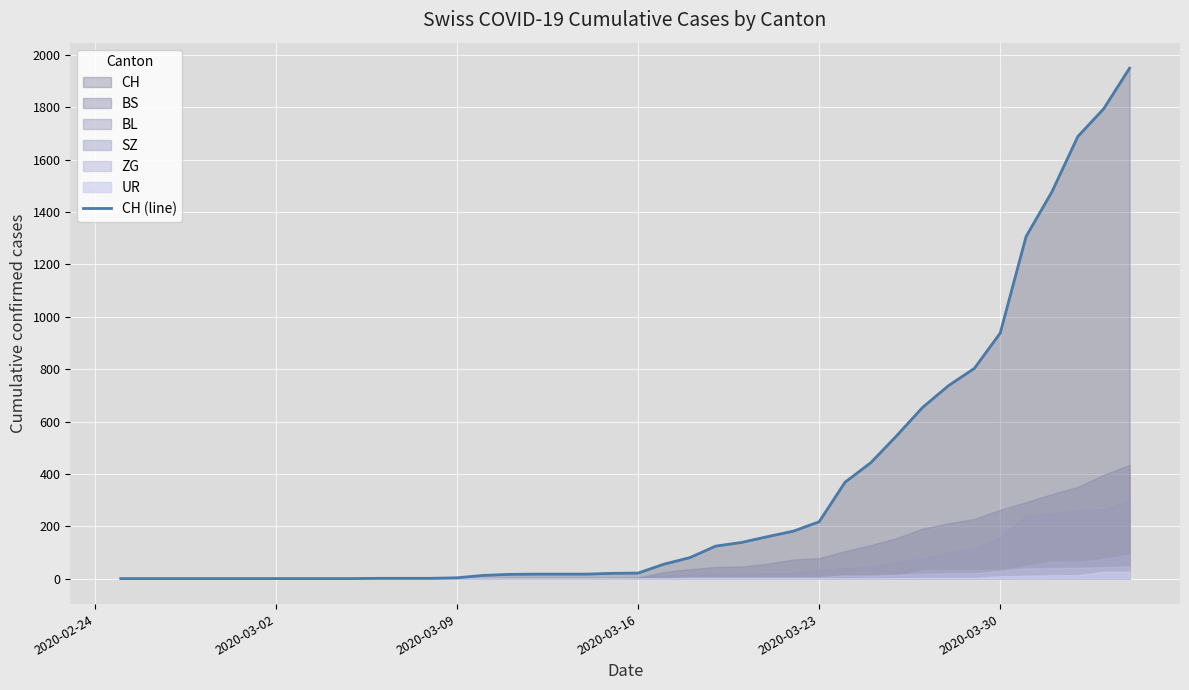

At which label is CH (line) closest to 975?

2020-03-30